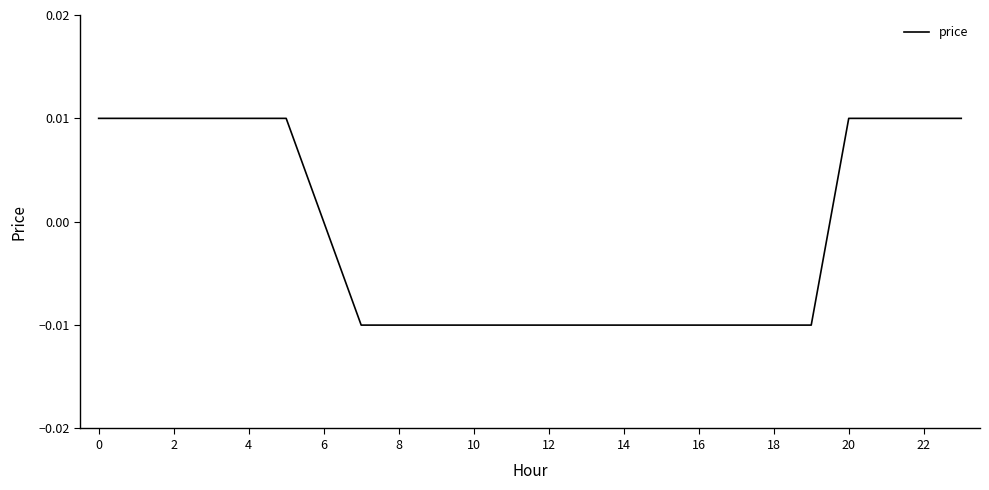

Does the chart have visible grid lines?

No